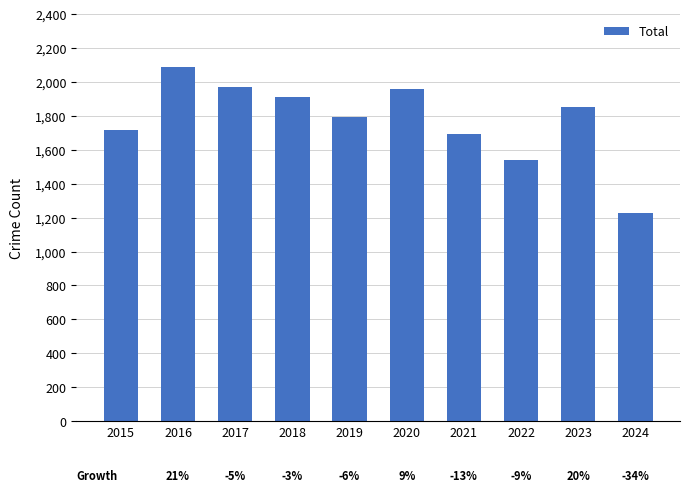

What is the value of the 3rd bar from the left?

1972